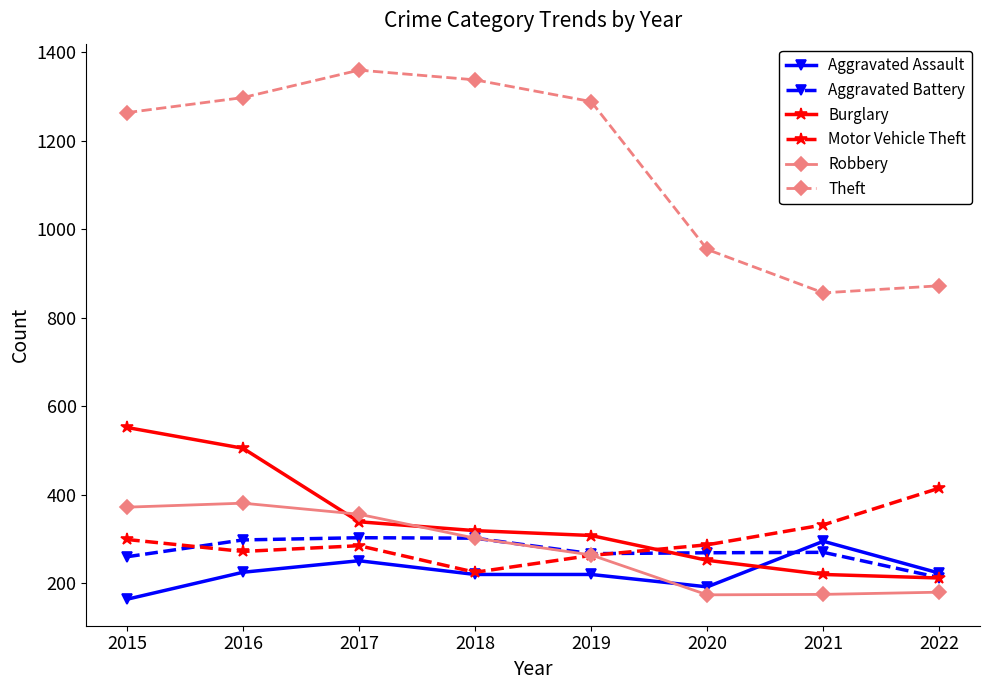

How many lines are shown in the chart?

6